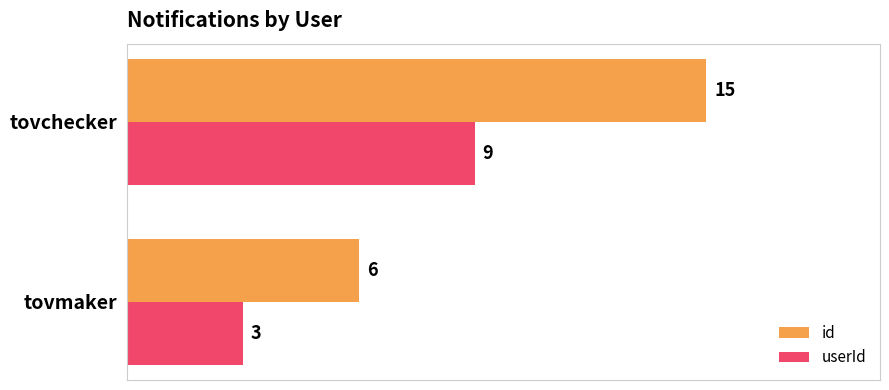

At which category is the sum across all series the highest?

tovchecker